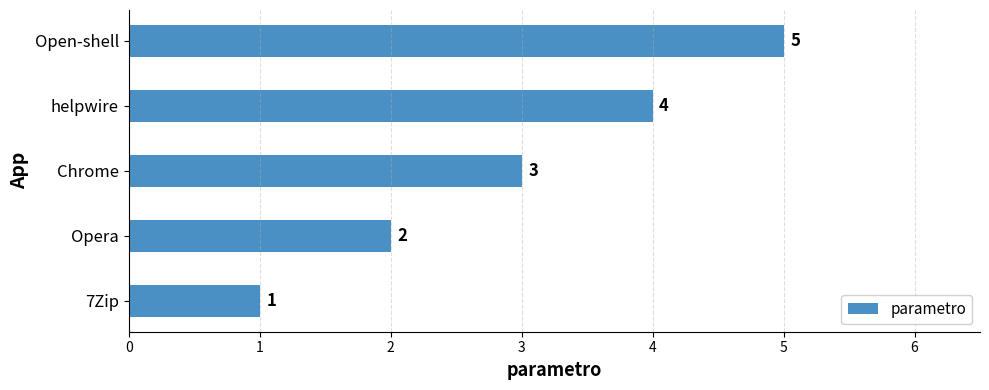

What is the difference between the maximum and minimum values?

4